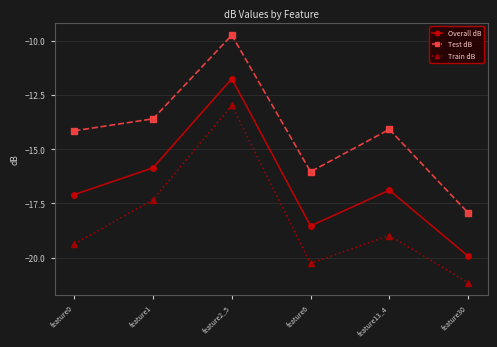

List the series in order of their peak value, lowest first.

Train dB, Overall dB, Test dB